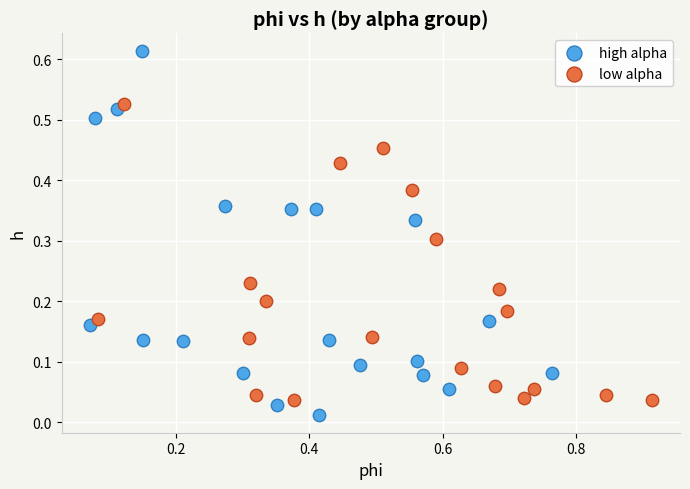

Which series has the largest Y range (max minus min)?

high alpha